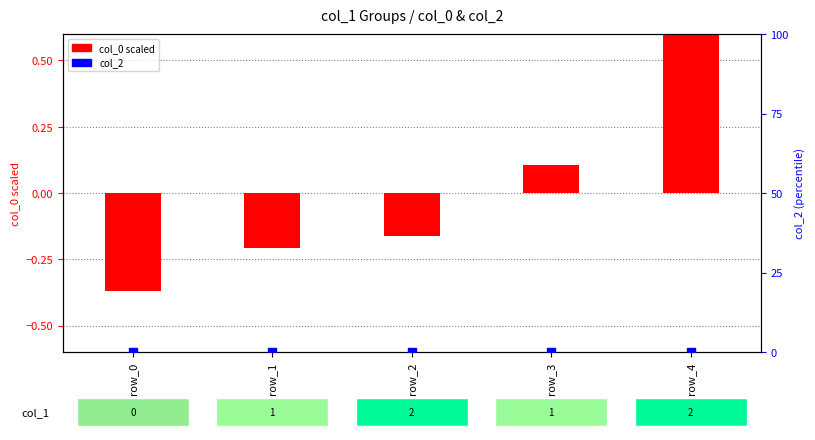

What is the total value across all series at row_2?

-0.2